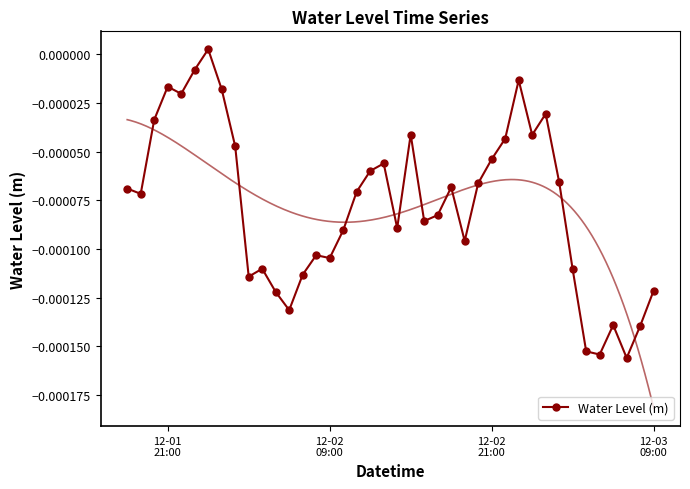

Count the number of categories in the chart.

40